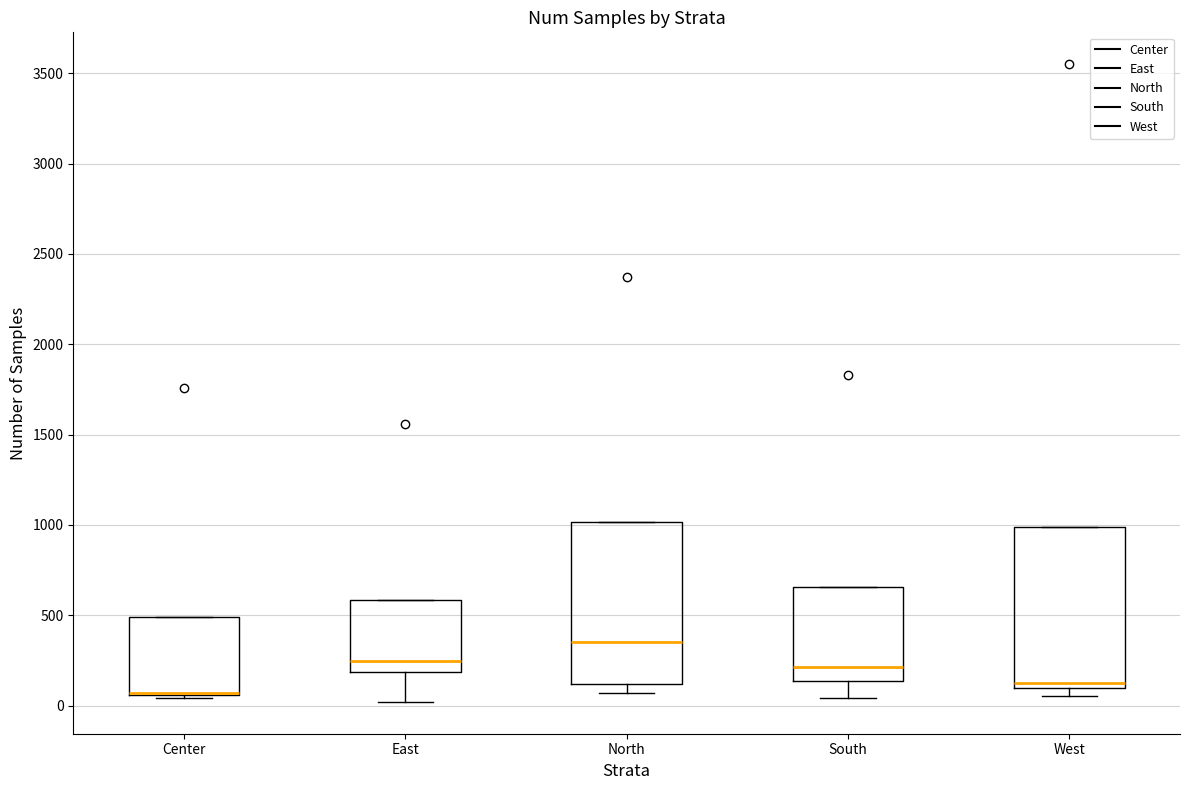

Reading left to right, transcribe this box plot: for each box, give where its median line is, the range the box spans, and where its two whiskers end, as read against the y-axis. The values are not printed on the chart, so give them approximately, as read against the axis.

Center: median 50 (drawn on the box's lower edge), box 50 to 500, whiskers 50 (just below the box's lower edge) to 500
East: median 250, box 200 to 600, whiskers 0 to 600
North: median 350, box 100 to 1000, whiskers 50 to 1000
South: median 200, box 150 to 650, whiskers 50 to 650
West: median 100 (just above the box's lower edge), box 100 to 1000, whiskers 50 to 1000